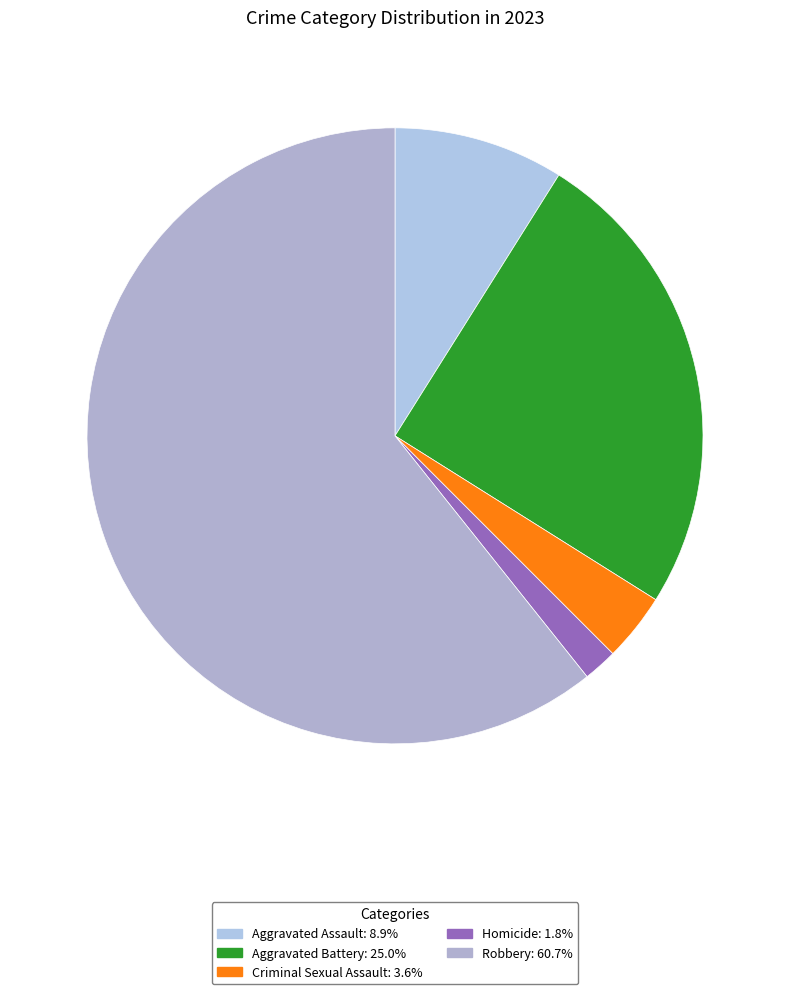

To the nearest percent, what is the difference between the Aggravated Assault and Aggravated Battery slice percentages?

16%